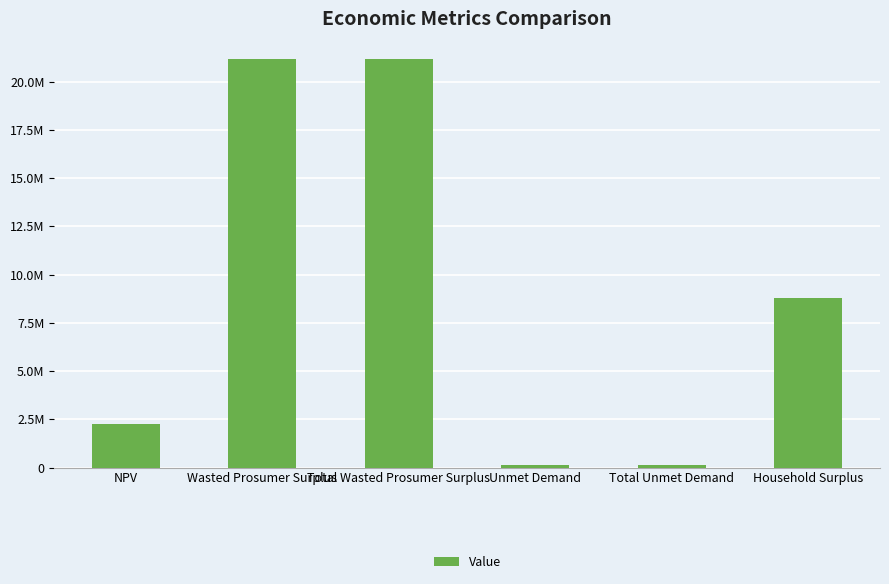

Rank the categories by value from highest to lowest.

Wasted Prosumer Surplus, Total Wasted Prosumer Surplus, Household Surplus, NPV, Unmet Demand, Total Unmet Demand